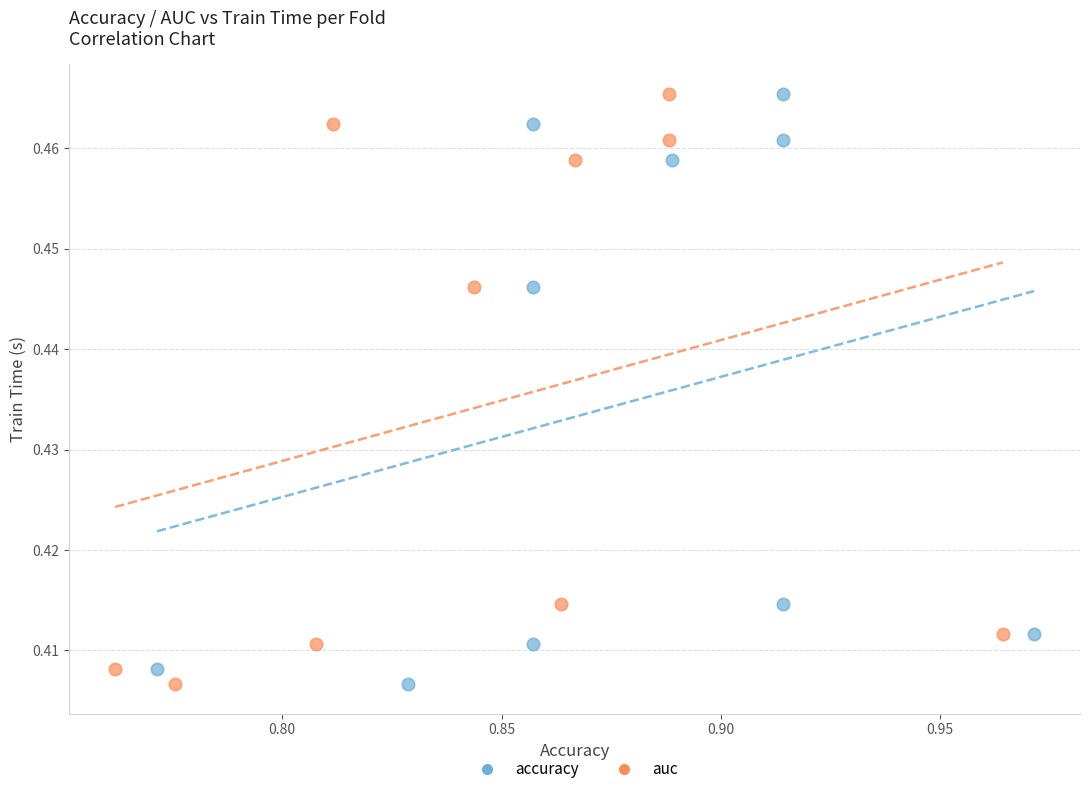

What are all the series names shown in the legend?

accuracy, auc